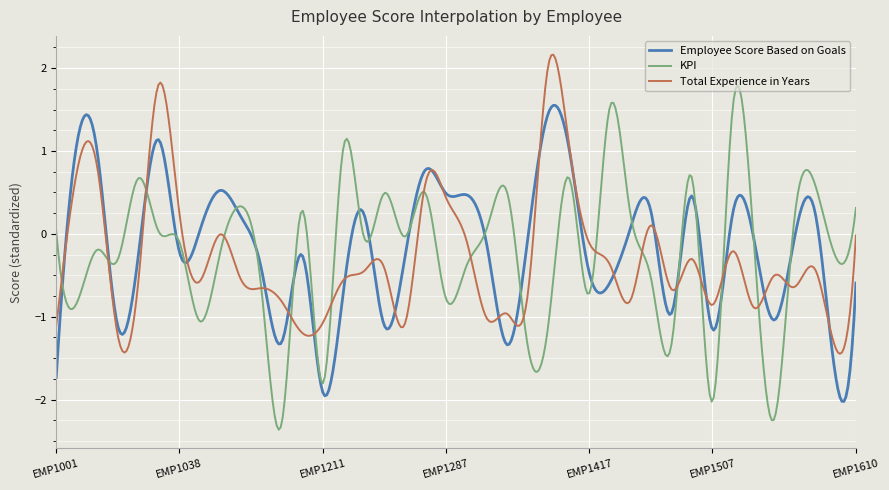

Which series has the widest spread of values?

KPI